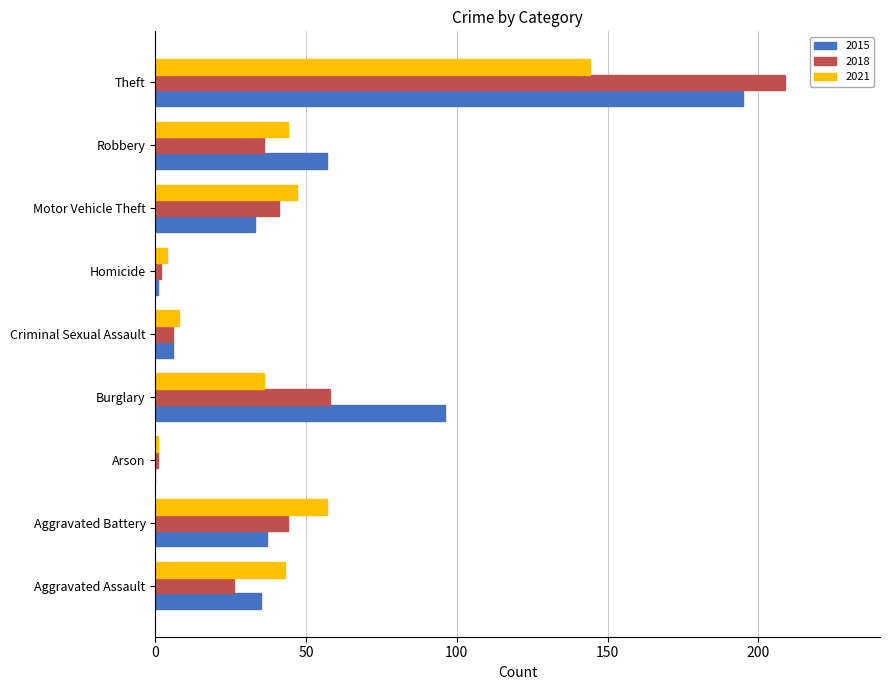

What is the highest value of the 2021 series?

144